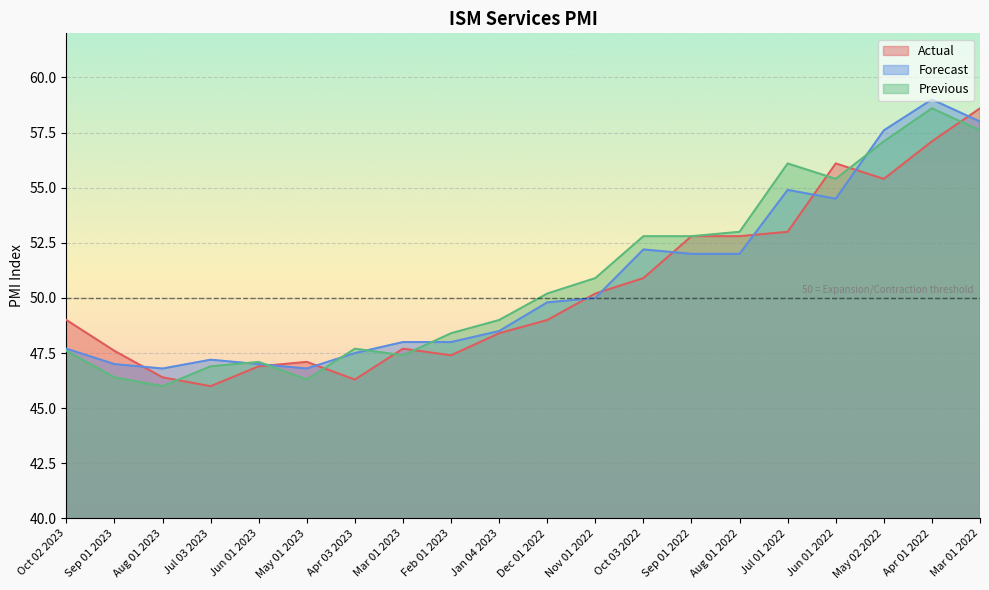

What is the maximum value for Previous?

58.6